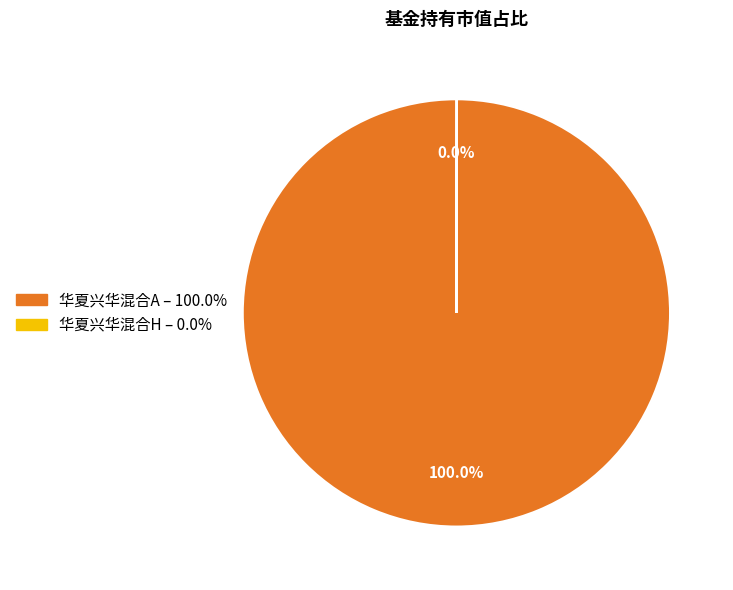

Does 华夏兴华混合A account for over 50% of the chart?

Yes